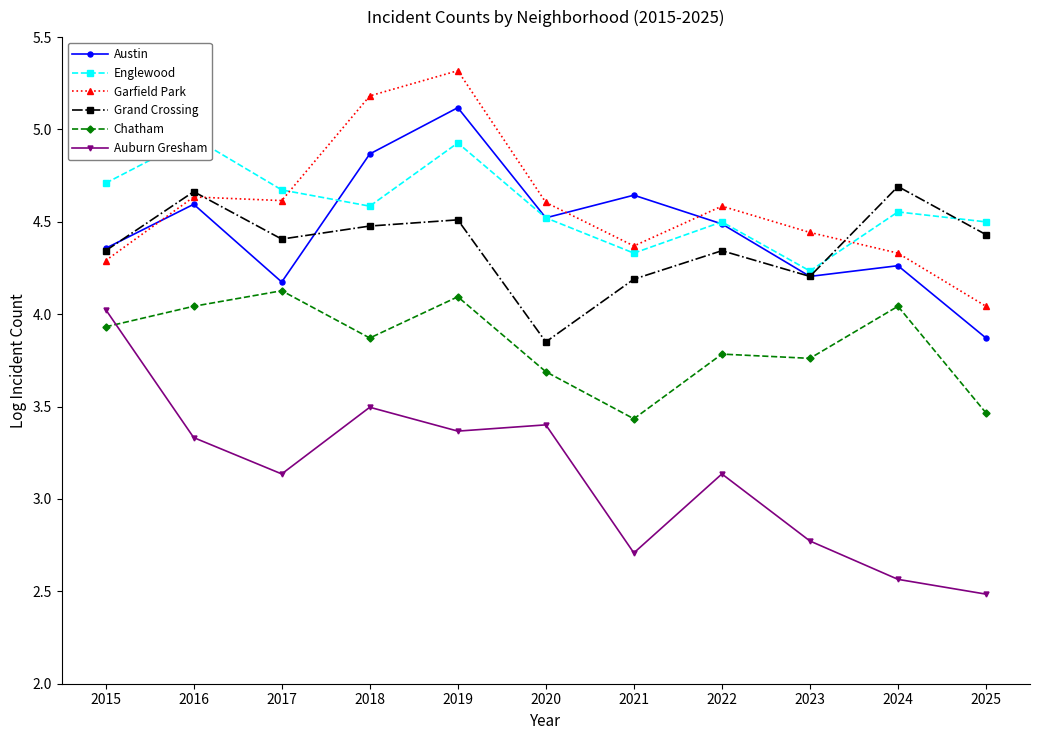

Reading left to right, list all the values displayed in this chart.

Austin: 4.4	4.6	4.2	4.9	5.1	4.5	4.6	4.5	4.2	4.3	3.9
Englewood: 4.7	5.0	4.7	4.6	4.9	4.5	4.3	4.5	4.2	4.6	4.5
Garfield Park: 4.3	4.6	4.6	5.2	5.3	4.6	4.4	4.6	4.4	4.3	4.0
Grand Crossing: 4.3	4.7	4.4	4.5	4.5	3.9	4.2	4.3	4.2	4.7	4.4
Chatham: 3.9	4.0	4.1	3.9	4.1	3.7	3.4	3.8	3.8	4.0	3.5
Auburn Gresham: 4.0	3.3	3.1	3.5	3.4	3.4	2.7	3.1	2.8	2.6	2.5